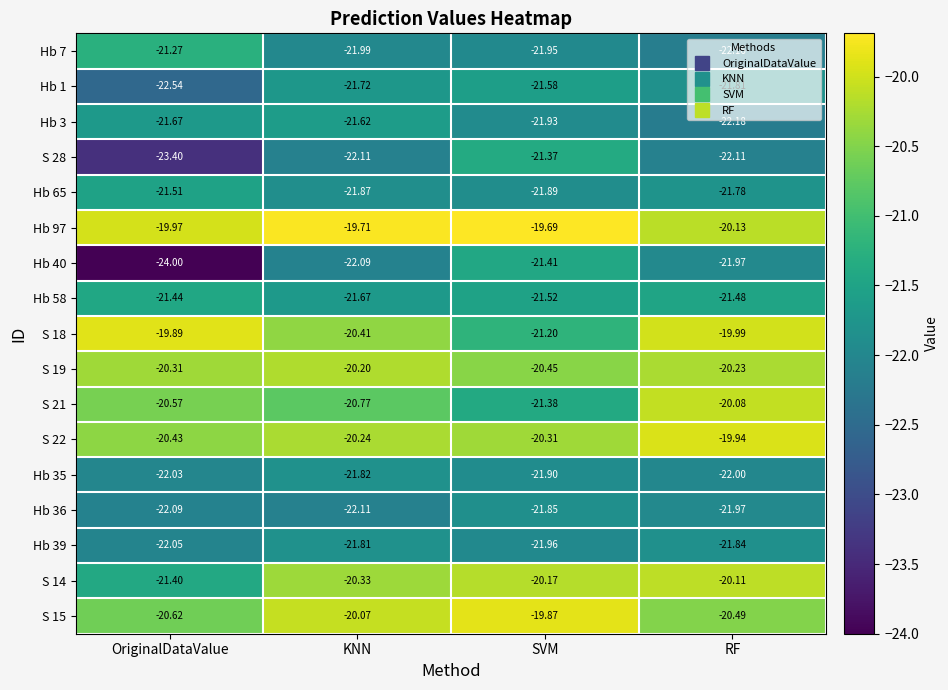

What is the spread (max minus min) of values at OriginalDataValue?

4.1